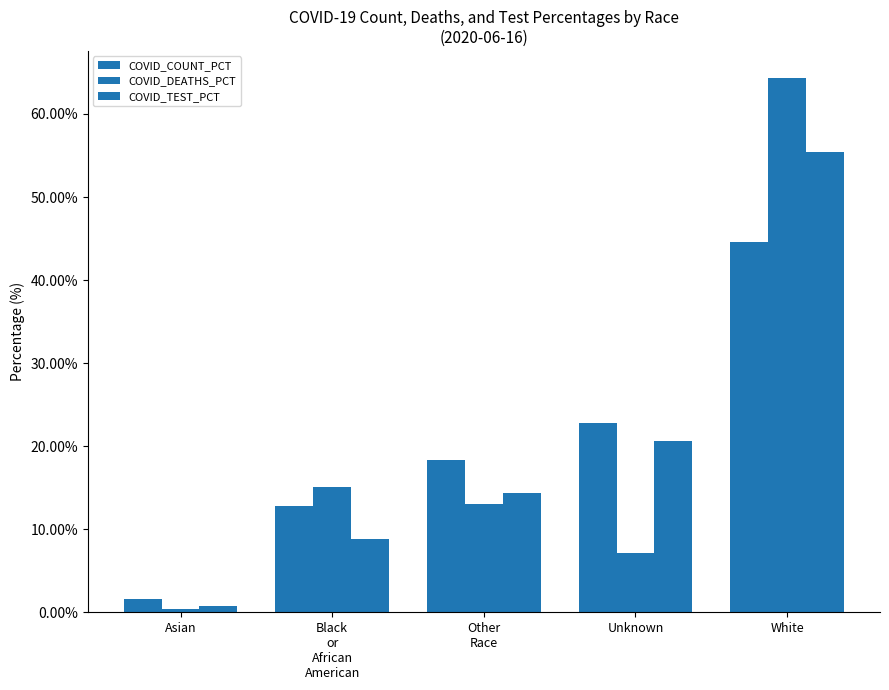

Which series has the largest total across all categories?

COVID_COUNT_PCT